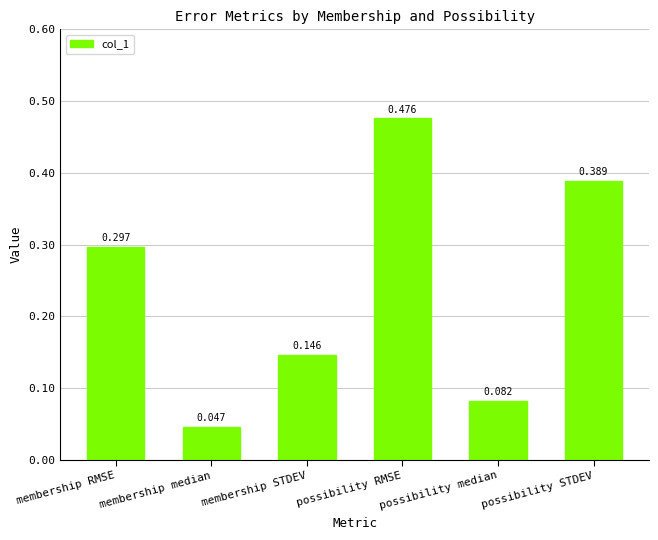

What is the change in value from membership RMSE to membership STDEV?

-0.2